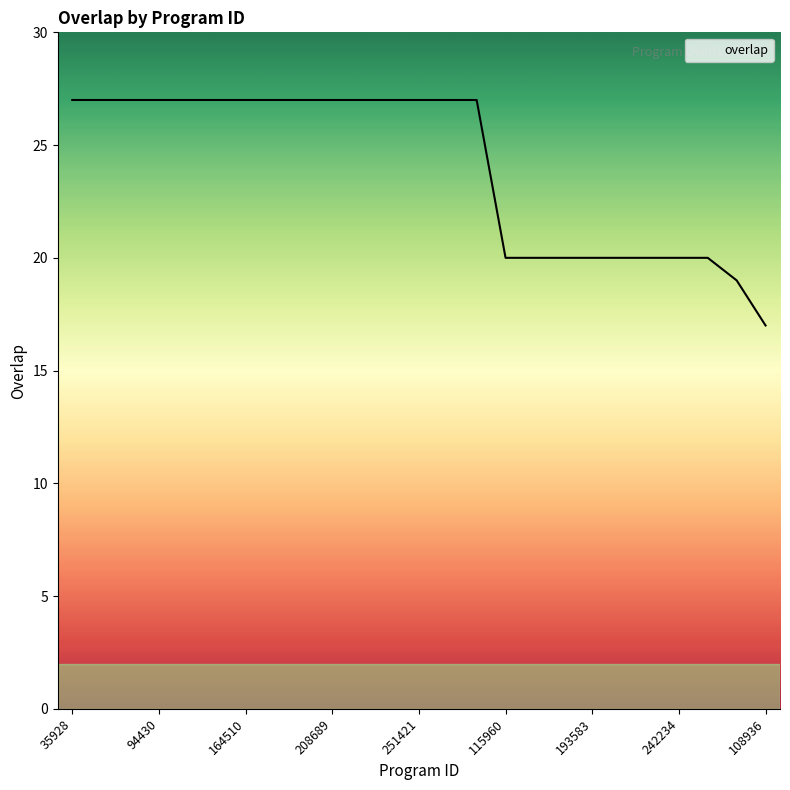

What is the minimum value shown in the chart?

17